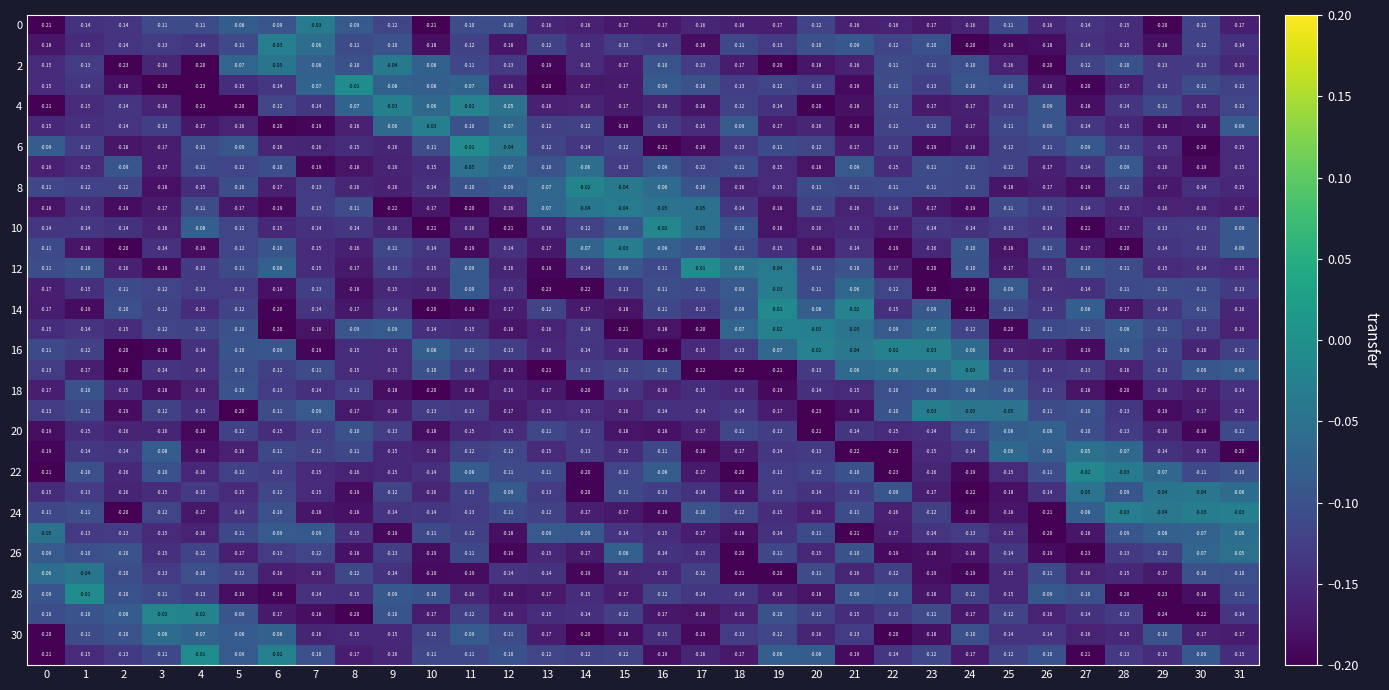

How many data points does each series have?

32